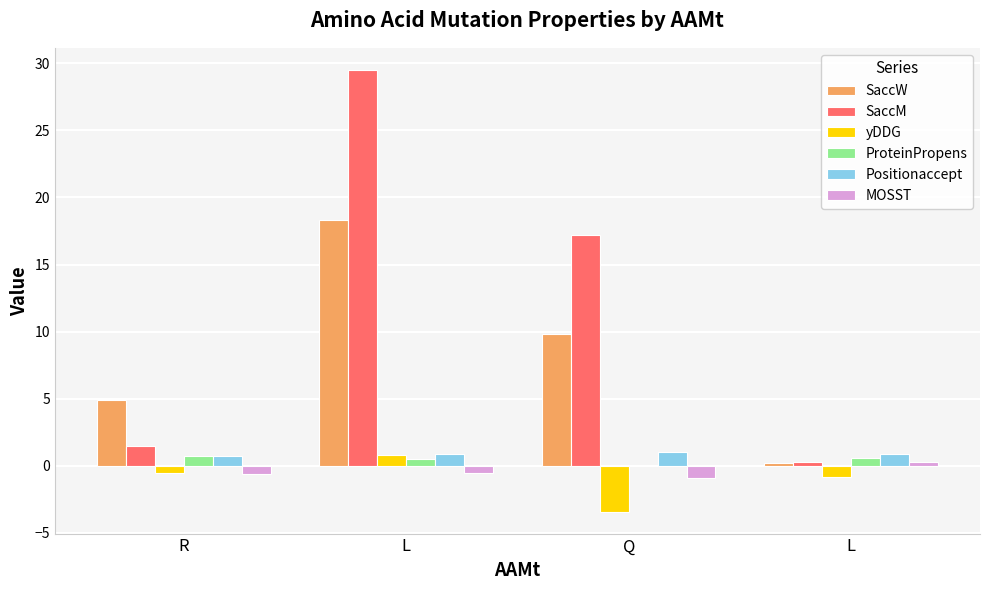

Does the chart contain stacked bars?

No